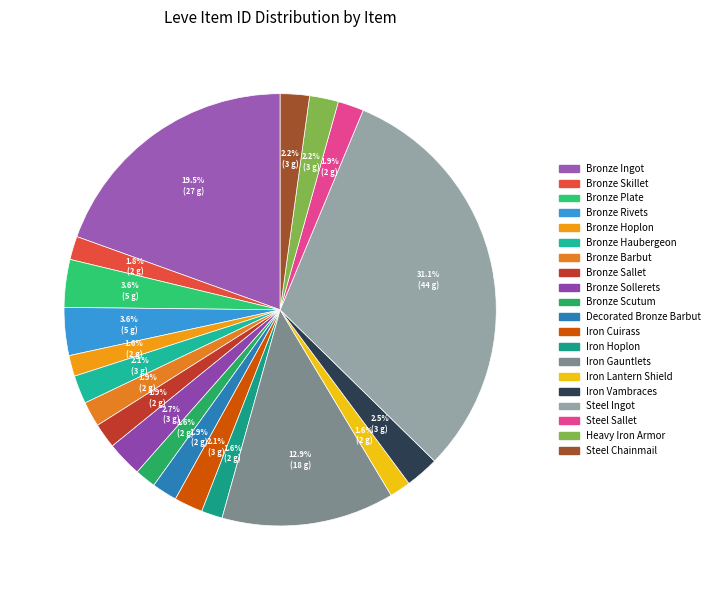

Is there a majority slice in this chart?

No